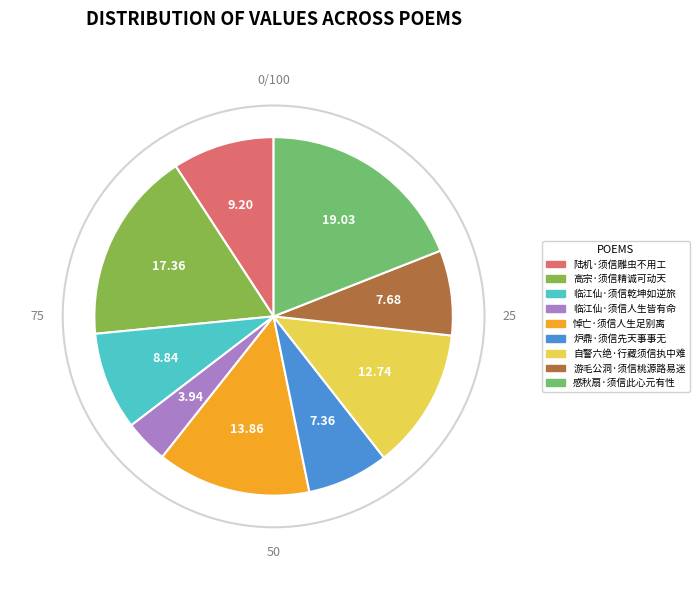

Combined, do 炉鼎·须信先天事事无 and 自警六绝·行藏须信执中难 account for over 50%?

No